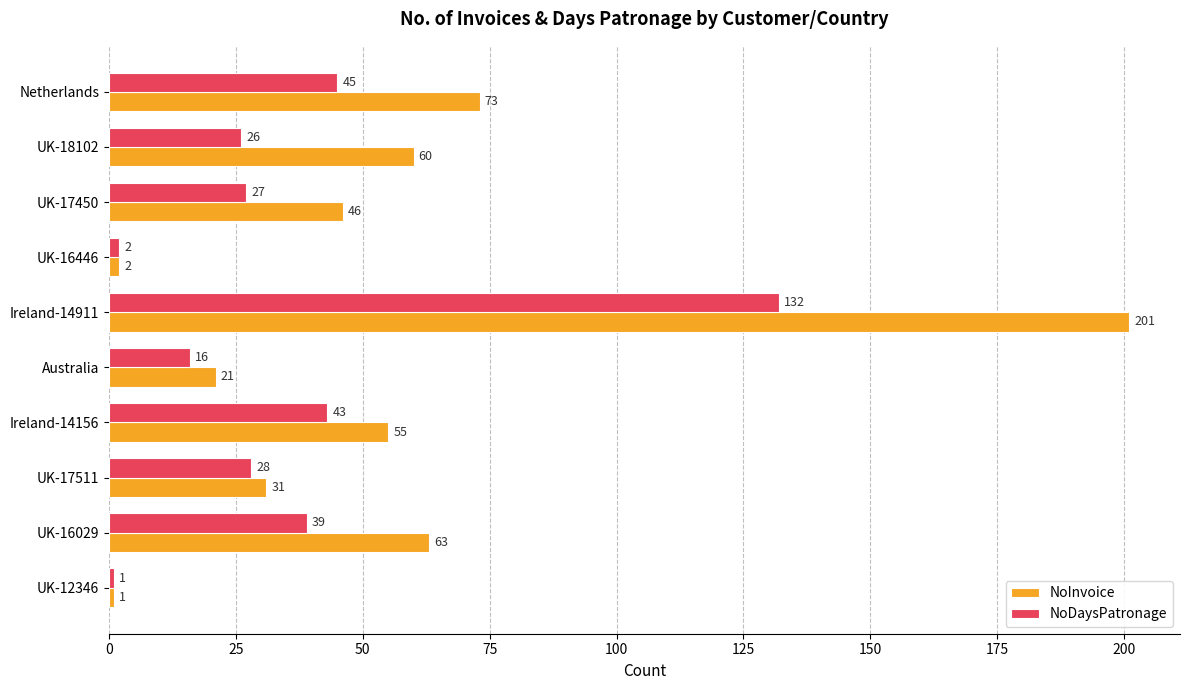

At how many categories does at least one series exceed 20?

8